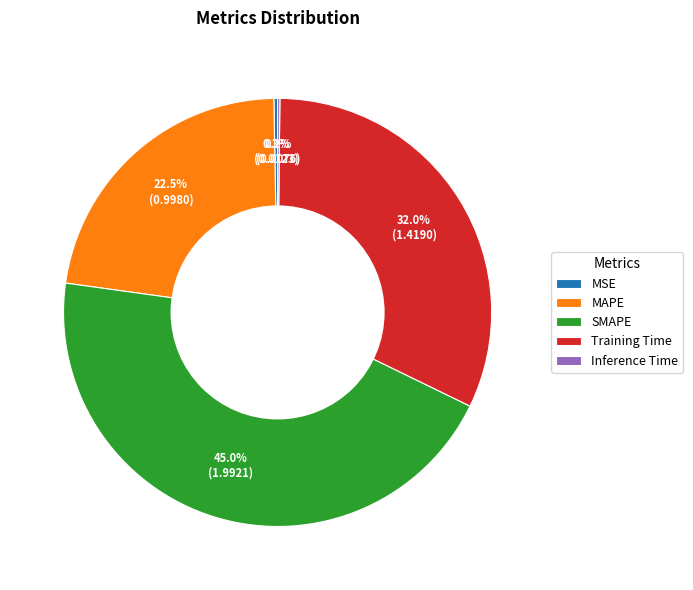

What percentage is NOT represented by MSE?

99.7%